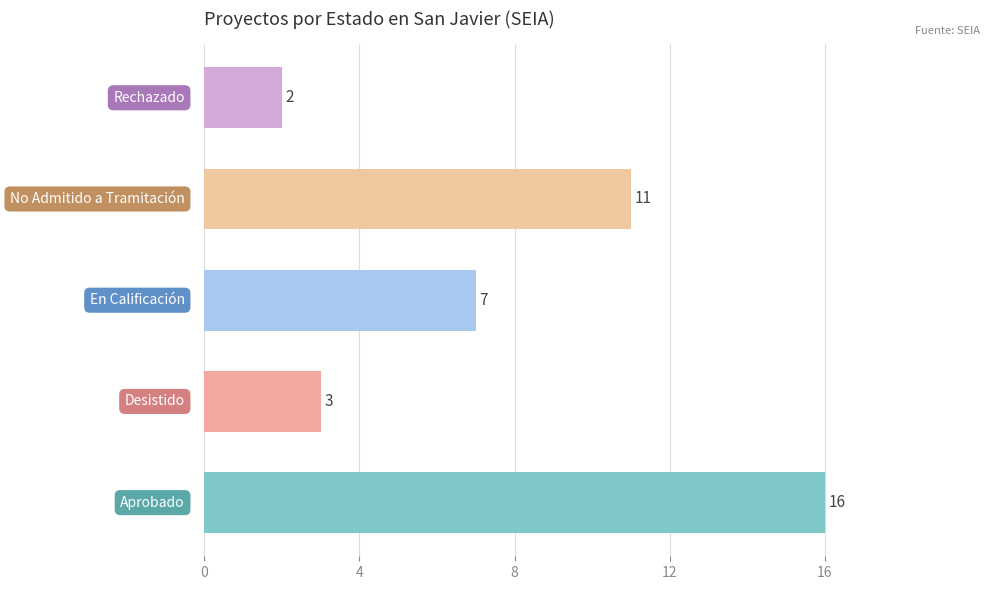

What is the average value?

8